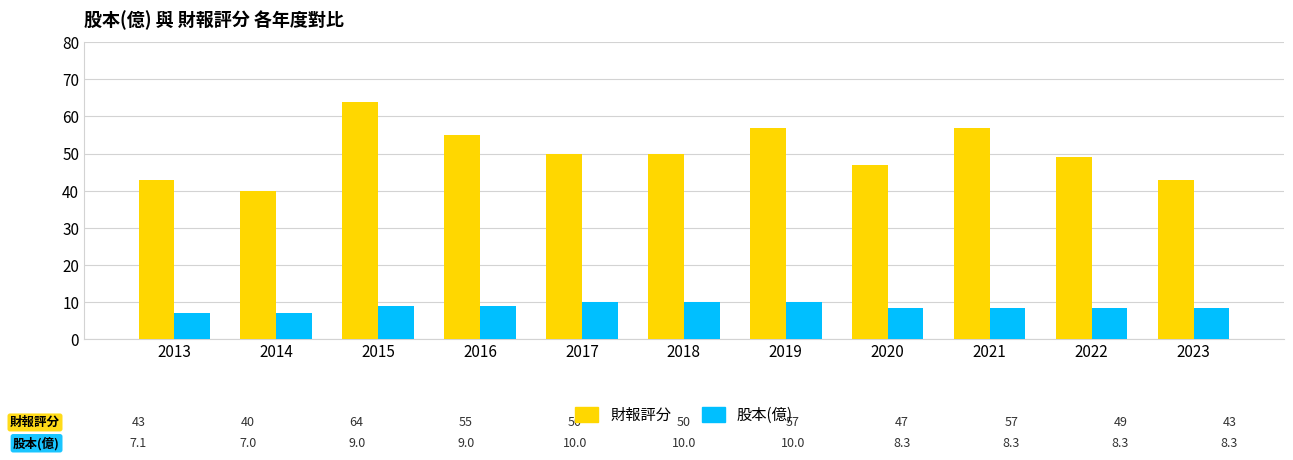

What is the sum of all 財報評分 values?

555.0